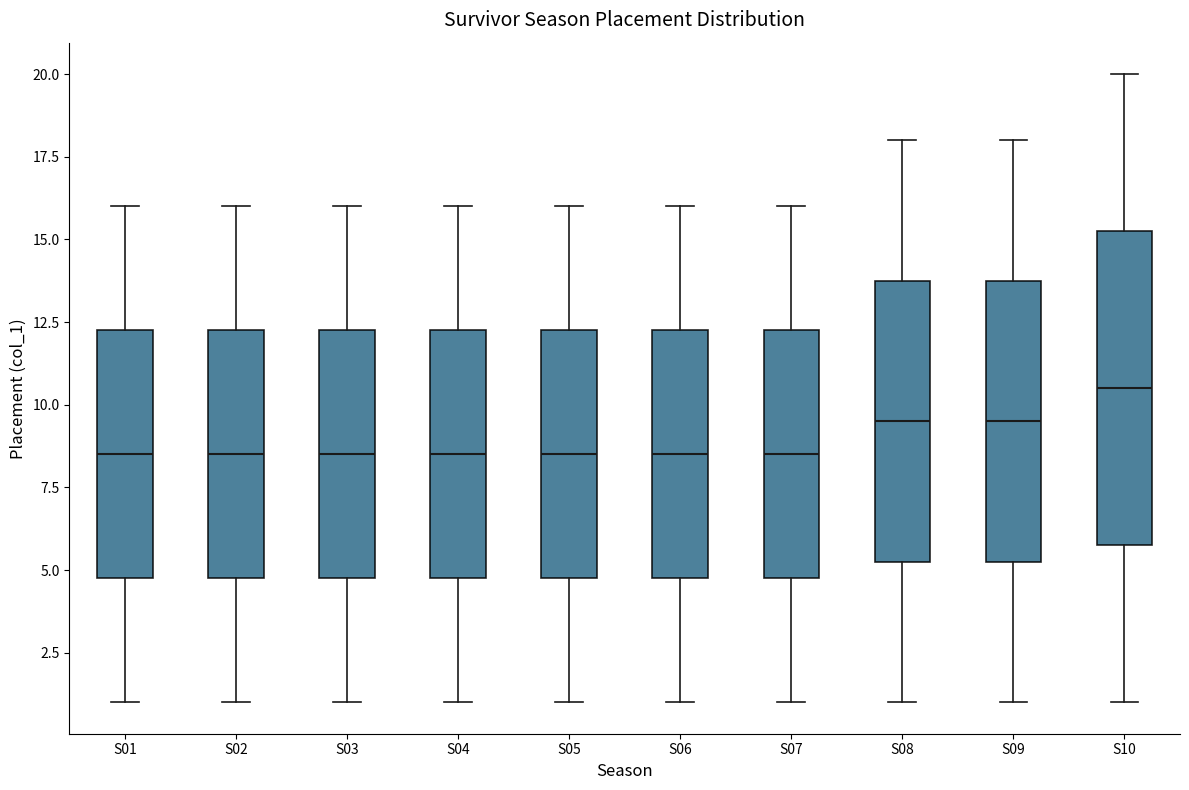

Reading left to right, transcribe this box plot: for each box, give where its median line is, the range the box spans, and where its two whiskers end, as read against the y-axis. The values are not printed on the chart, so give them approximately, as read against the axis.

S01: median 8.5, box 5.0 to 12.5, whiskers 1.0 to 16.0
S02: median 8.5, box 5.0 to 12.5, whiskers 1.0 to 16.0
S03: median 8.5, box 5.0 to 12.5, whiskers 1.0 to 16.0
S04: median 8.5, box 5.0 to 12.5, whiskers 1.0 to 16.0
S05: median 8.5, box 5.0 to 12.5, whiskers 1.0 to 16.0
S06: median 8.5, box 5.0 to 12.5, whiskers 1.0 to 16.0
S07: median 8.5, box 5.0 to 12.5, whiskers 1.0 to 16.0
S08: median 9.5, box 5.5 to 14.0, whiskers 1.0 to 18.0
S09: median 9.5, box 5.5 to 14.0, whiskers 1.0 to 18.0
S10: median 10.5, box 6.0 to 15.5, whiskers 1.0 to 20.0